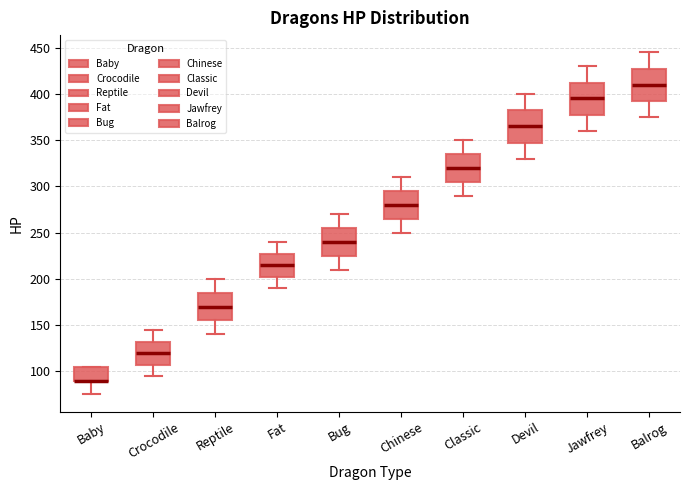

Where does the median line of the box for Devil sit on the y-axis? The values are not printed on the chart, so give them approximately, as read against the axis.

365